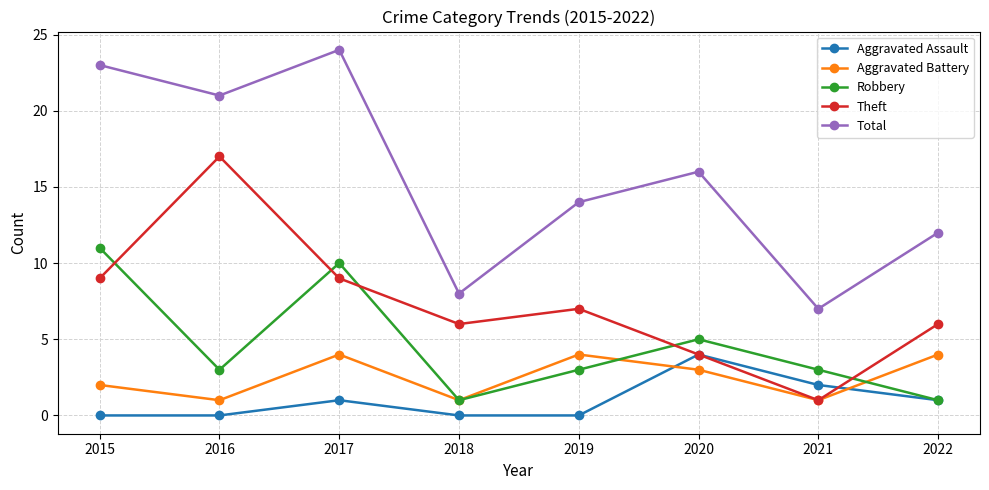

Is it true that Robbery equals 1 at 2018?

True